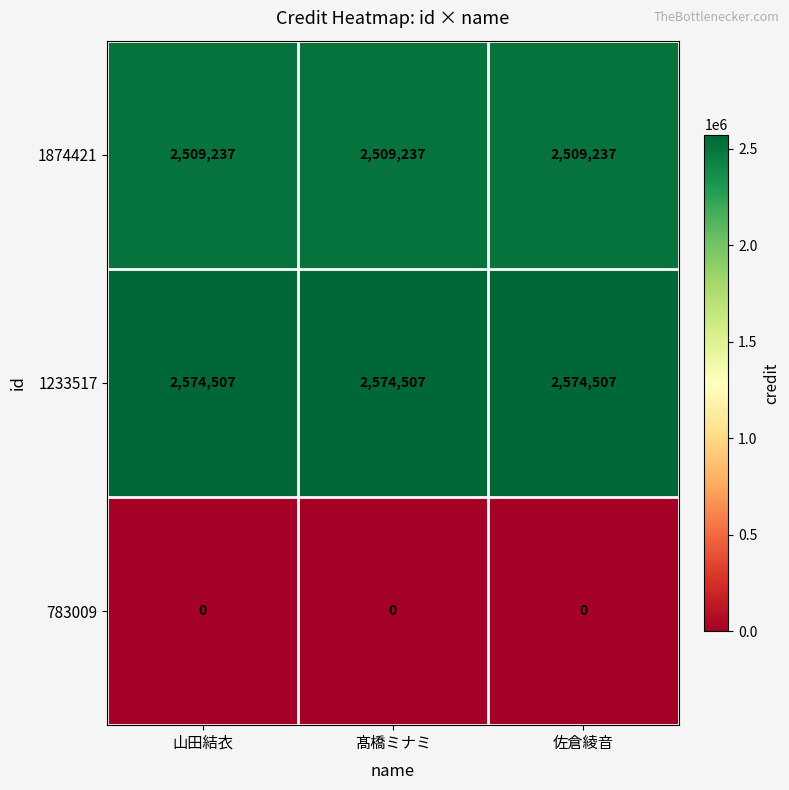

What is the difference between the highest and lowest values at 髙橋ミナミ?

2574507